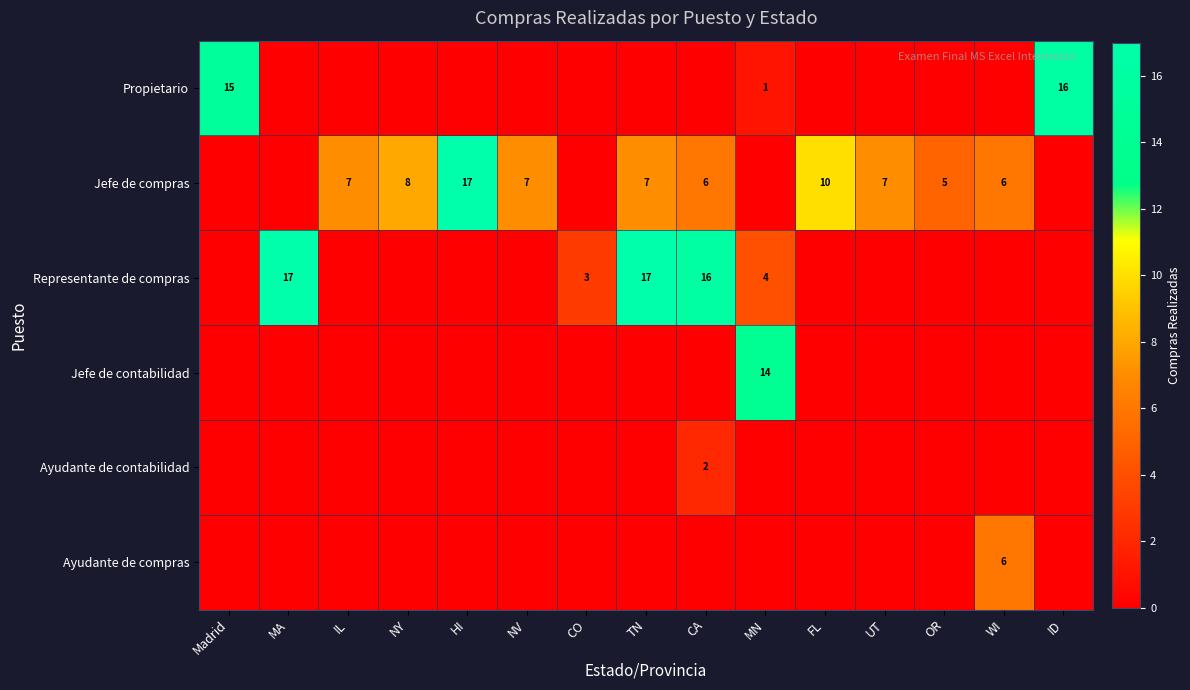

The Jefe de compras series shows 9 at IL. True or false?

False